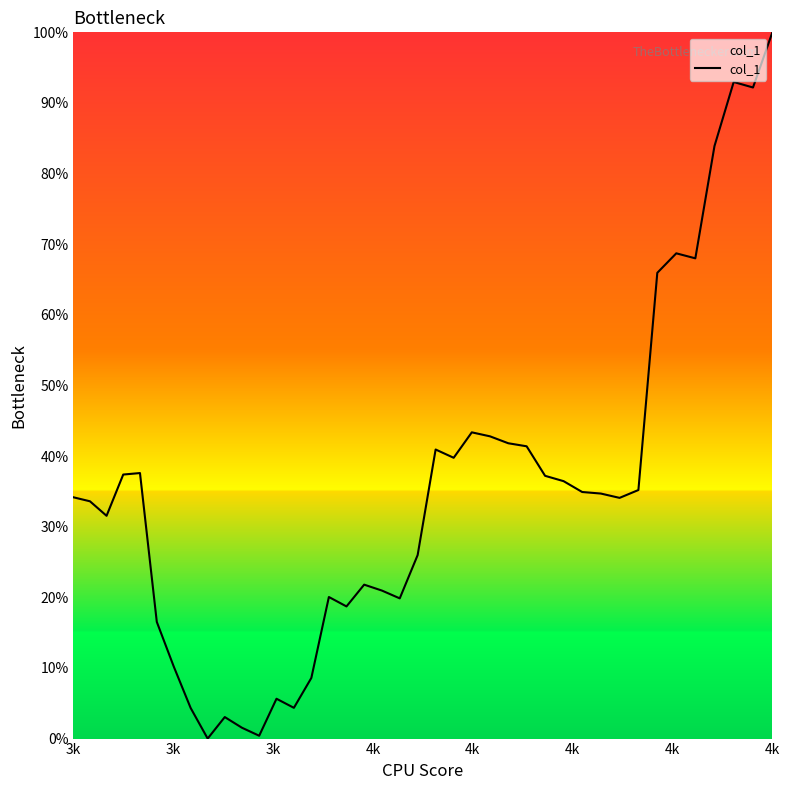

Is this an area chart (filled region under the line)?

Yes